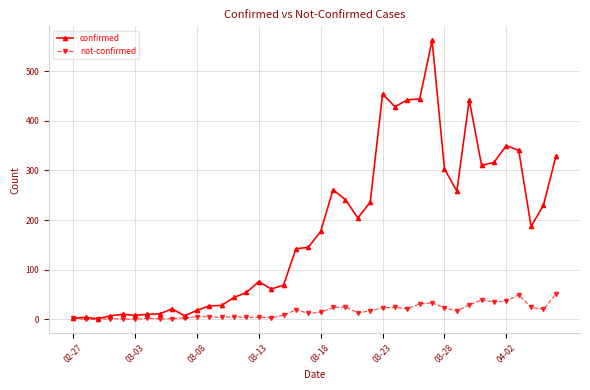

Which series has the largest range (max minus min)?

confirmed